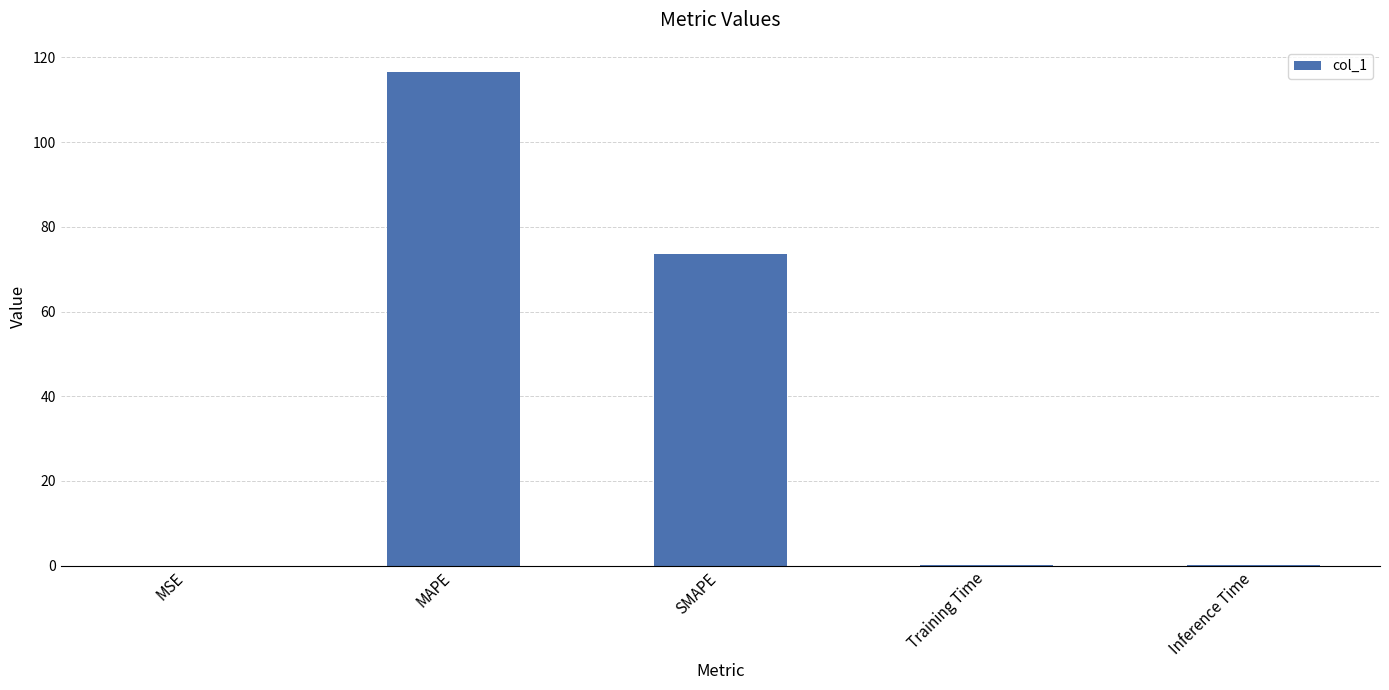

What is the sum of all values?

190.7